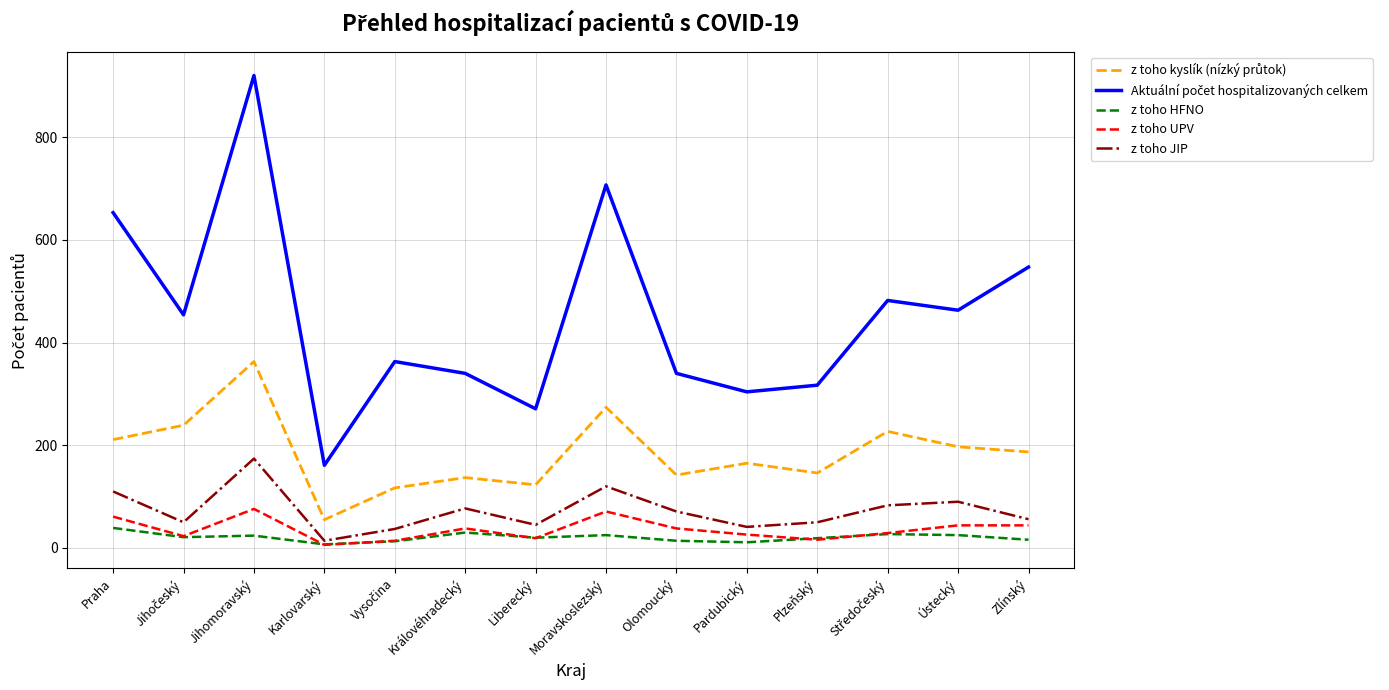

Count the number of categories in the chart.

14